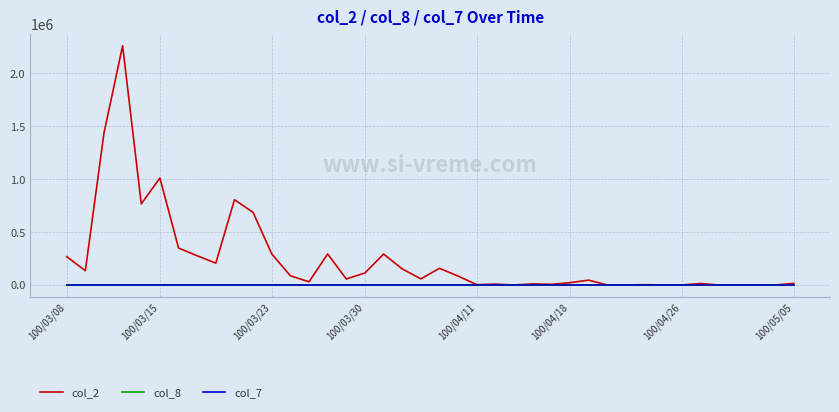

What is the maximum value shown in the chart?

2261660.0